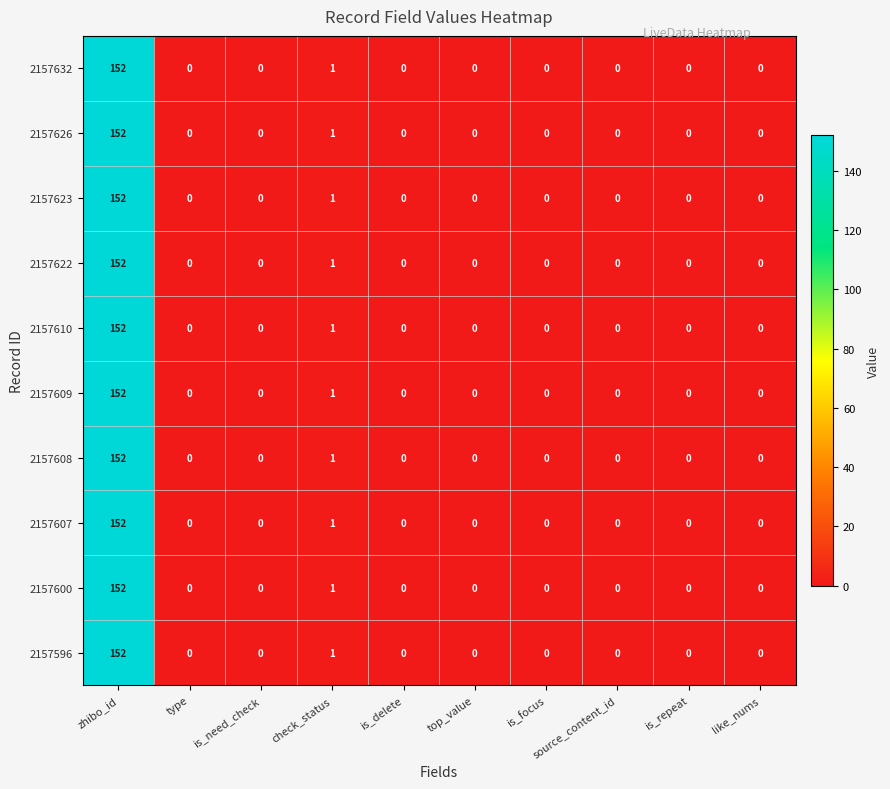

At which category is the sum across all series the highest?

zhibo_id